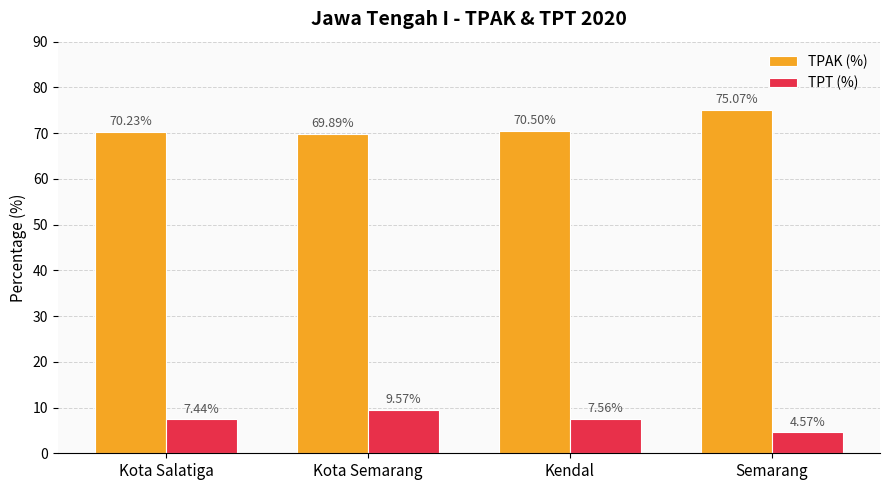

Are the bars horizontal?

No